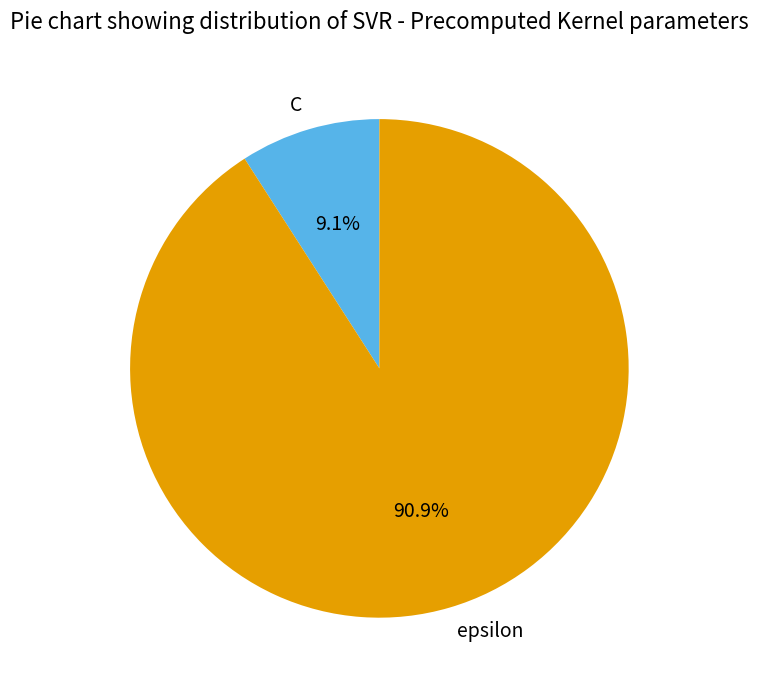

Which slice is the smallest?

C